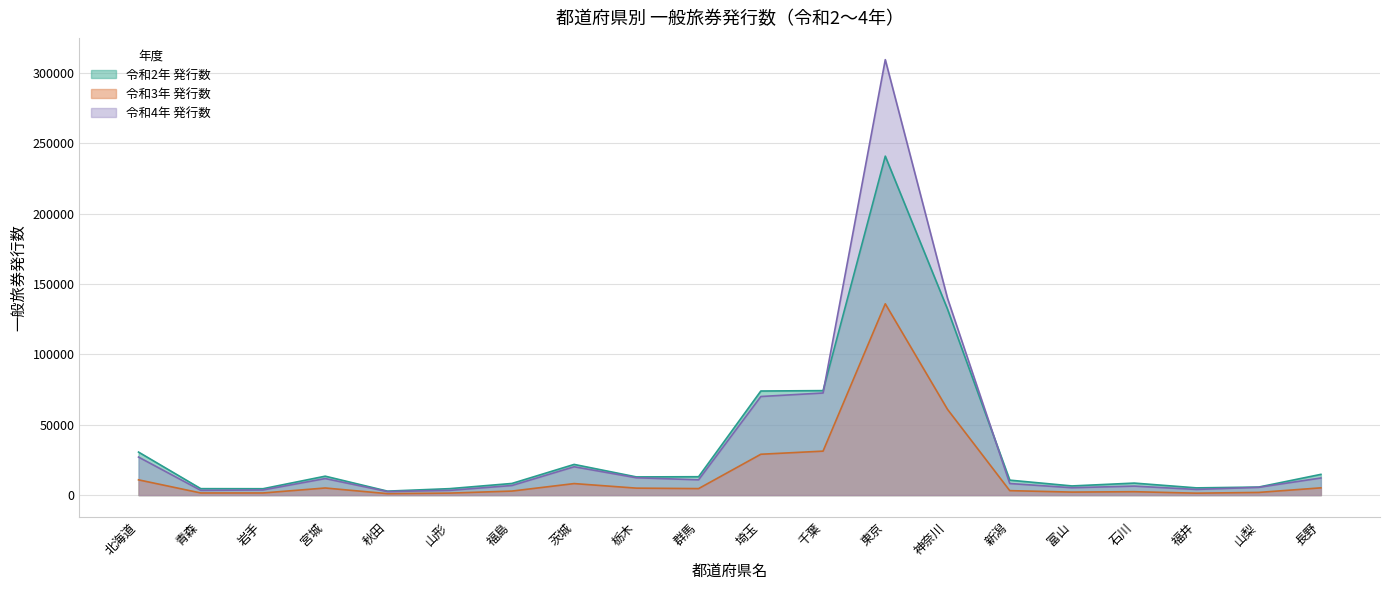

How many data points in 令和3年 発行数 are less than 4627?

10